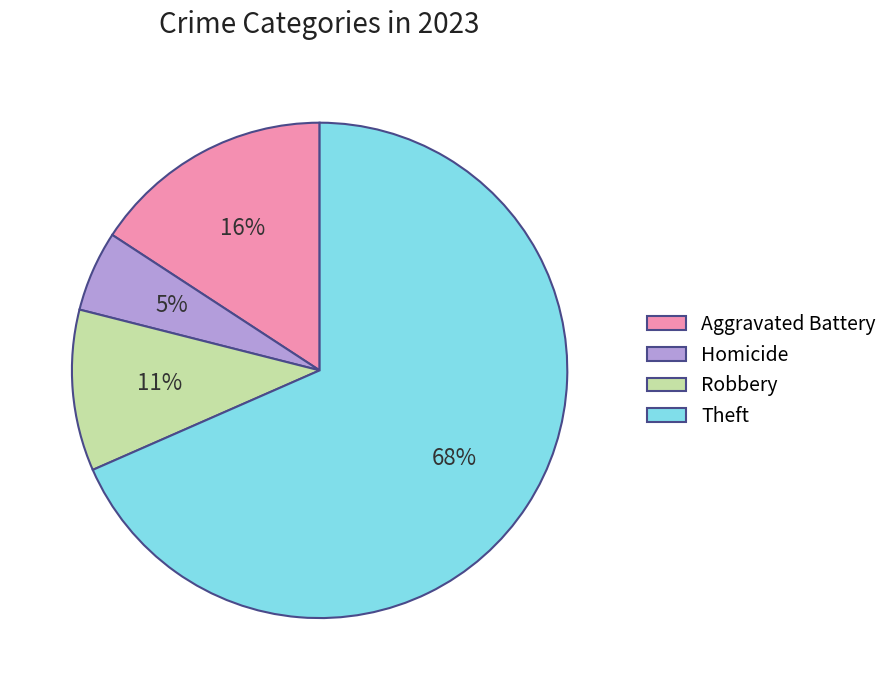

What percentage is the Homicide slice, to the nearest percent?

5%